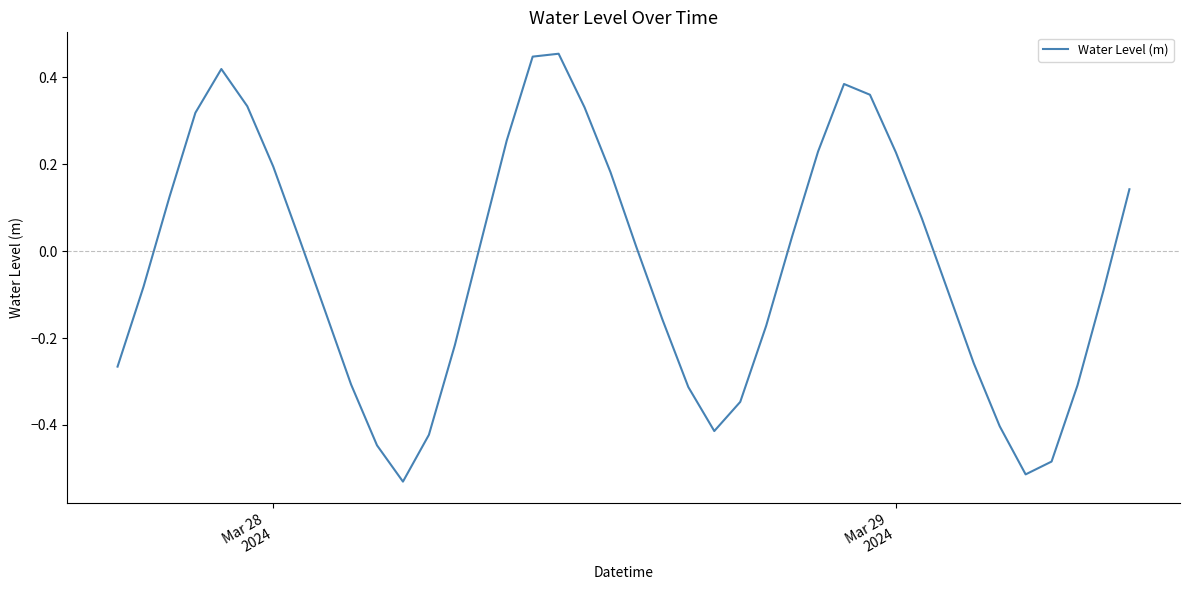

Is this an area chart (filled region under the line)?

No